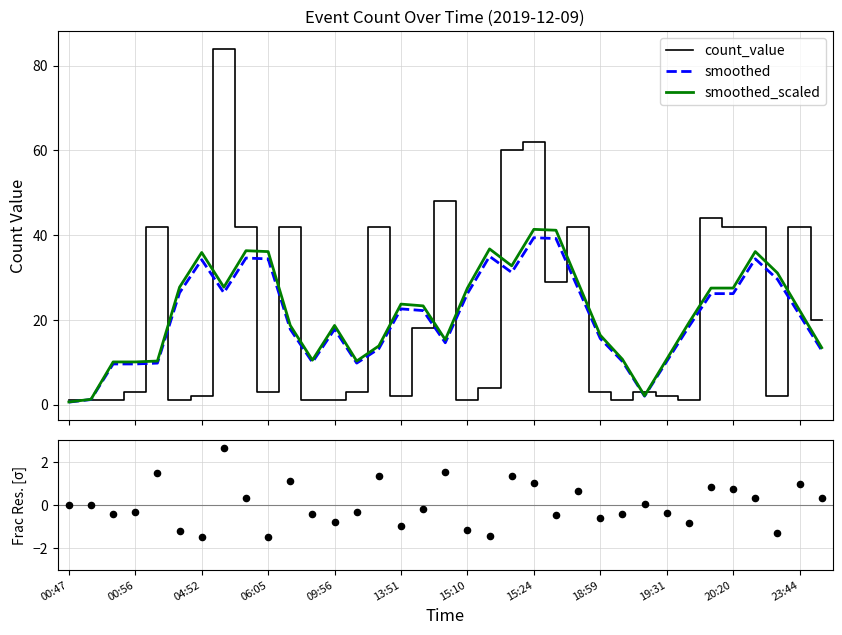

Is the value of smoothed_scaled at 34 greater than the value of count_value at 29?

No